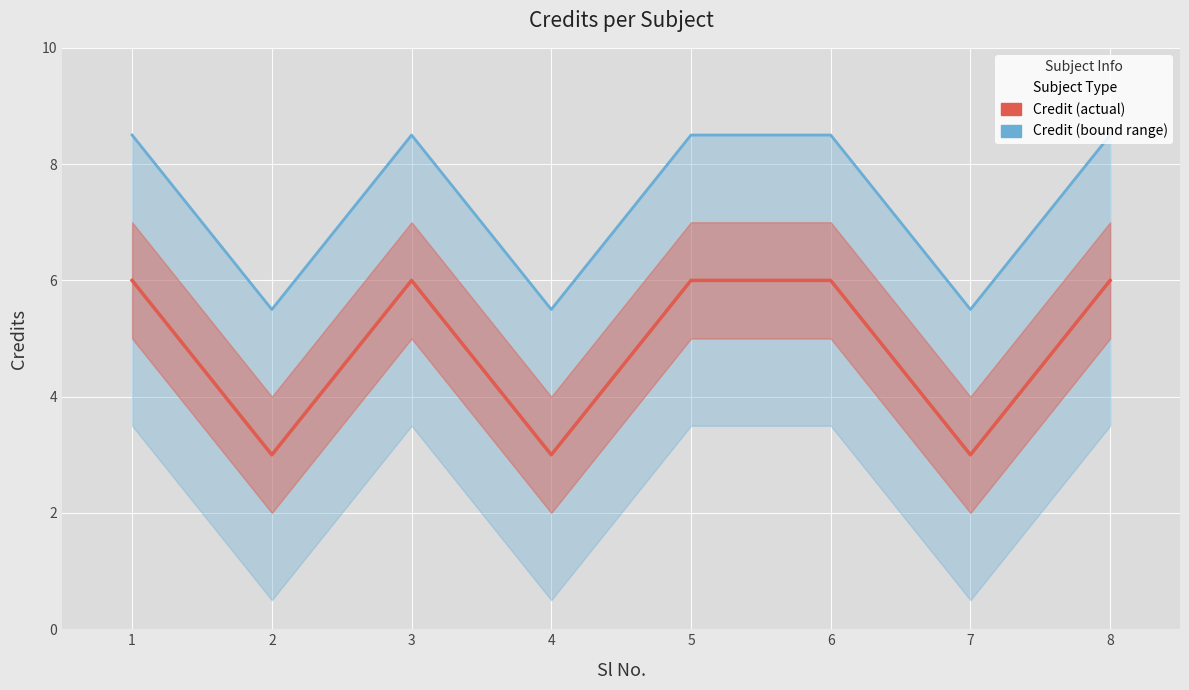

In Credit, how many points are lower than both neighbors (excluding endpoints)?

3